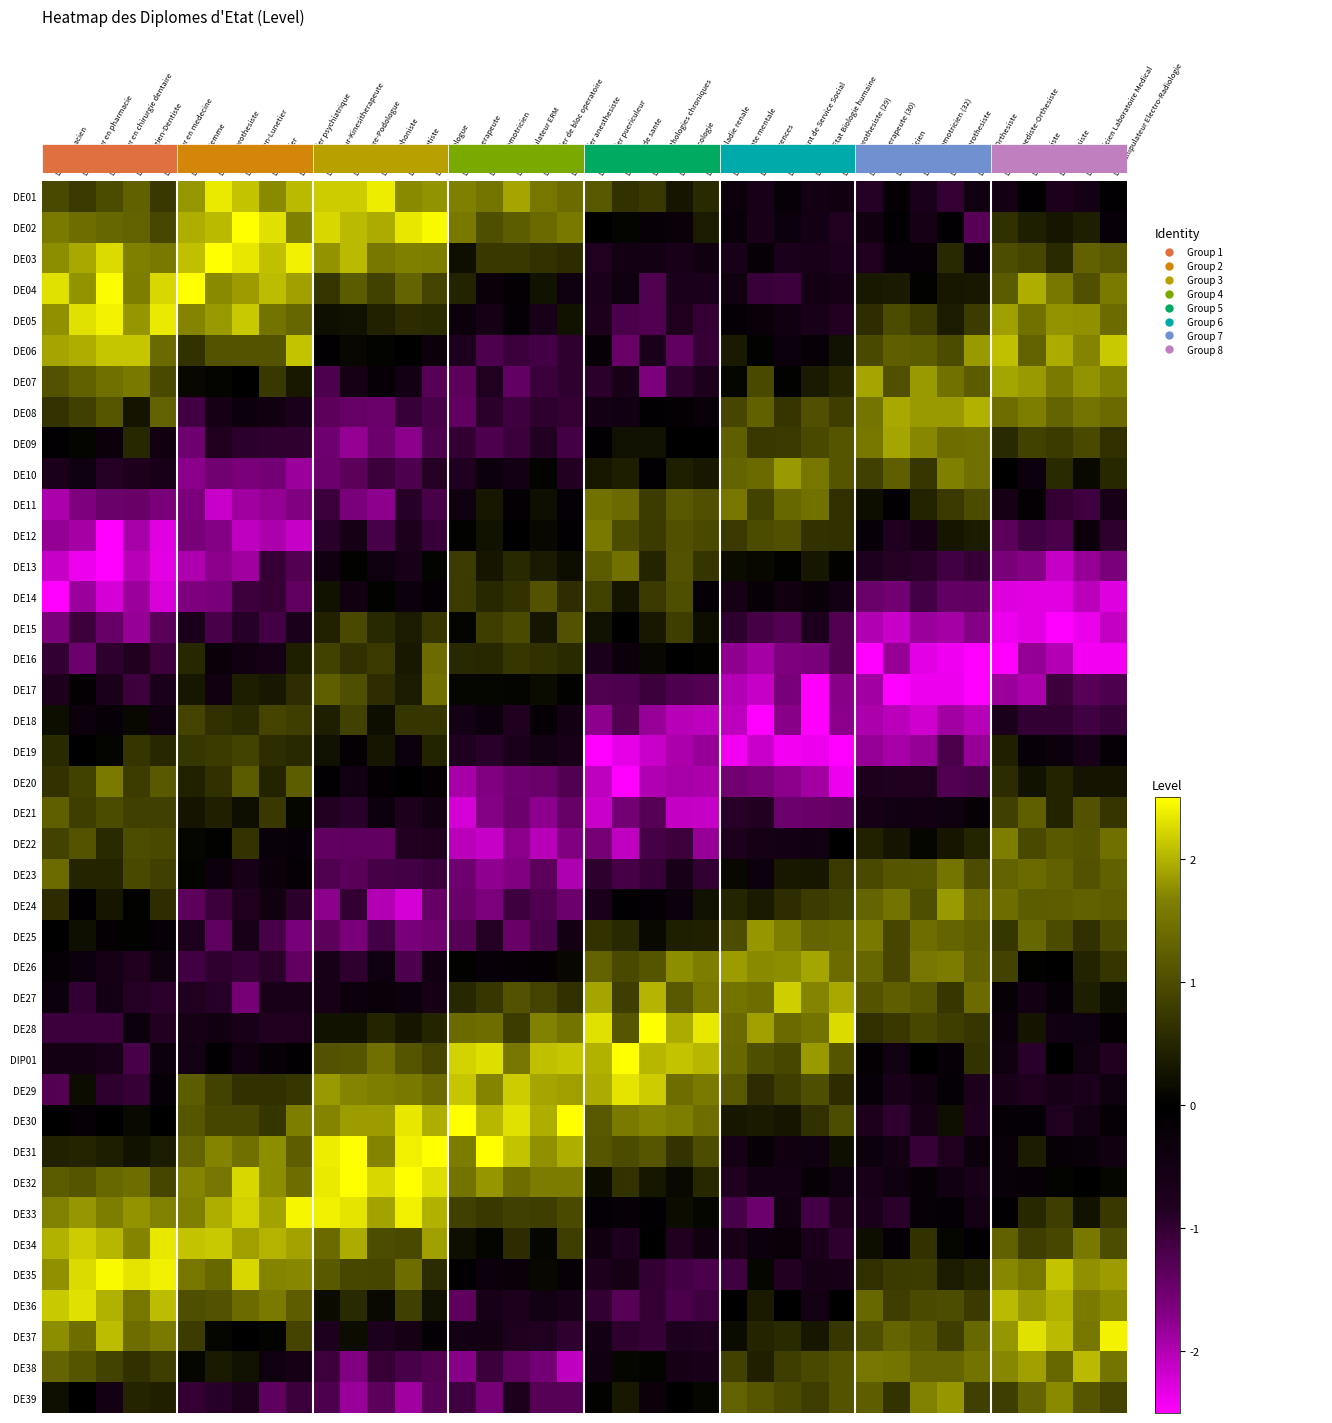

Reading left to right, list all the values displayed in this chart.

DE01: DE Pharmacien=0.9	DE Docteur en pharmacie=0.8	DE Docteur en chirurgie dentaire=1.0	DE Chirurgien-Dentiste=1.3	DE Docteur en medecine=0.7	DE Sage-Femme=1.8	DE Audioprothesiste=2.3	DE Opticien-Lunetier=2.1	DE Infirmier=1.7	DE Infirmier psychiatrique=2.0	DE Masseur-Kinesitherapeute=2.2	DE Pedicure-Podologue=2.2	DE Orthophoniste=2.4	DE Orthoptiste=1.7	DE Psychologue=1.8	DE Ergotherapeute=1.6	DE Psychomotricien=1.5	DE Manipulateur ERM=1.9	DE Infirmier de bloc operatoire=1.5	DE Infirmier anesthesiste=1.4	DE Infirmier puericuleur=1.2	DE Cadre de sante=0.6	DE IPA pathologies chroniques=0.7	DE IPA oncologie=0.3	DE IPA maladie renale=0.5	DE IPA sante mentale=-0.3	DE IPA urgences=-0.7	DE Assistant de Service Social=-0.2	Doctorat Etat Biologie humaine=-0.5	DE Audioprothesiste (29)=-0.4	DE Ergotherapeute (30)=-0.9	DE Dieteticien=-0.1	DE Psychomotricien (32)=-0.7	DE Orthoprothesiste=-1.0	DE Podo-Orthesiste=-0.4	DE Orthopediste-Orthesiste=-0.5	DE Oculariste=-0.1	DE Epithesiste=-0.7	DE Technicien Laboratoire Medical=-0.5	DE Manipulateur Electro-Radiologie=-0.1
DE02: DE Pharmacien=1.6	DE Docteur en pharmacie=1.4	DE Docteur en chirurgie dentaire=1.3	DE Chirurgien-Dentiste=1.3	DE Docteur en medecine=0.9	DE Sage-Femme=2.0	DE Audioprothesiste=2.0	DE Opticien-Lunetier=2.5	DE Infirmier=2.3	DE Infirmier psychiatrique=1.7	DE Masseur-Kinesitherapeute=2.2	DE Pedicure-Podologue=2.0	DE Orthophoniste=1.9	DE Orthoptiste=2.3	DE Psychologue=2.5	DE Ergotherapeute=1.6	DE Psychomotricien=1.0	DE Manipulateur ERM=1.2	DE Infirmier de bloc operatoire=1.4	DE Infirmier anesthesiste=1.6	DE Infirmier puericuleur=-0.0	DE Cadre de sante=0.1	DE IPA pathologies chroniques=-0.2	DE IPA oncologie=-0.2	DE IPA maladie renale=0.4	DE IPA sante mentale=-0.2	DE IPA urgences=-0.7	DE Assistant de Service Social=-0.3	Doctorat Etat Biologie humaine=-0.5	DE Audioprothesiste (29)=-0.8	DE Ergotherapeute (30)=-0.4	DE Dieteticien=-0.1	DE Psychomotricien (32)=-0.6	DE Orthoprothesiste=-0.1	DE Podo-Orthesiste=-1.3	DE Orthopediste-Orthesiste=0.6	DE Oculariste=0.4	DE Epithesiste=0.3	DE Technicien Laboratoire Medical=0.4	DE Manipulateur Electro-Radiologie=-0.2
DE03: DE Pharmacien=1.7	DE Docteur en pharmacie=1.9	DE Docteur en chirurgie dentaire=2.3	DE Chirurgien-Dentiste=1.7	DE Docteur en medecine=1.6	DE Sage-Femme=2.1	DE Audioprothesiste=2.5	DE Opticien-Lunetier=2.3	DE Infirmier=2.1	DE Infirmier psychiatrique=2.4	DE Masseur-Kinesitherapeute=1.8	DE Pedicure-Podologue=2.0	DE Orthophoniste=1.5	DE Orthoptiste=1.7	DE Psychologue=1.6	DE Ergotherapeute=0.2	DE Psychomotricien=0.7	DE Manipulateur ERM=0.7	DE Infirmier de bloc operatoire=0.7	DE Infirmier anesthesiste=0.6	DE Infirmier puericuleur=-0.8	DE Cadre de sante=-0.5	DE IPA pathologies chroniques=-0.5	DE IPA oncologie=-0.6	DE IPA maladie renale=-0.4	DE IPA sante mentale=-0.6	DE IPA urgences=-0.2	DE Assistant de Service Social=-0.7	Doctorat Etat Biologie humaine=-0.7	DE Audioprothesiste (29)=-0.8	DE Ergotherapeute (30)=-0.8	DE Dieteticien=-0.2	DE Psychomotricien (32)=-0.2	DE Orthoprothesiste=0.5	DE Podo-Orthesiste=-0.3	DE Orthopediste-Orthesiste=1.0	DE Oculariste=0.9	DE Epithesiste=0.6	DE Technicien Laboratoire Medical=1.3	DE Manipulateur Electro-Radiologie=1.1
DE04: DE Pharmacien=2.3	DE Docteur en pharmacie=1.8	DE Docteur en chirurgie dentaire=2.5	DE Chirurgien-Dentiste=1.6	DE Docteur en medecine=2.2	DE Sage-Femme=2.7	DE Audioprothesiste=1.7	DE Opticien-Lunetier=1.9	DE Infirmier=2.1	DE Infirmier psychiatrique=1.9	DE Masseur-Kinesitherapeute=0.7	DE Pedicure-Podologue=1.2	DE Orthophoniste=0.8	DE Orthoptiste=1.3	DE Psychologue=0.9	DE Ergotherapeute=0.5	DE Psychomotricien=-0.2	DE Manipulateur ERM=-0.1	DE Infirmier de bloc operatoire=0.2	DE Infirmier anesthesiste=-0.4	DE Infirmier puericuleur=-0.7	DE Cadre de sante=-0.4	DE IPA pathologies chroniques=-1.2	DE IPA oncologie=-0.7	DE IPA maladie renale=-0.7	DE IPA sante mentale=-0.4	DE IPA urgences=-1.0	DE Assistant de Service Social=-1.1	Doctorat Etat Biologie humaine=-0.5	DE Audioprothesiste (29)=-0.6	DE Ergotherapeute (30)=0.3	DE Dieteticien=0.3	DE Psychomotricien (32)=0.0	DE Orthoprothesiste=0.3	DE Podo-Orthesiste=0.3	DE Orthopediste-Orthesiste=1.2	DE Oculariste=2.0	DE Epithesiste=1.5	DE Technicien Laboratoire Medical=1.0	DE Manipulateur Electro-Radiologie=1.6
DE05: DE Pharmacien=1.8	DE Docteur en pharmacie=2.3	DE Docteur en chirurgie dentaire=2.4	DE Chirurgien-Dentiste=1.8	DE Docteur en medecine=2.3	DE Sage-Femme=1.7	DE Audioprothesiste=1.8	DE Opticien-Lunetier=2.1	DE Infirmier=1.5	DE Infirmier psychiatrique=1.3	DE Masseur-Kinesitherapeute=0.2	DE Pedicure-Podologue=0.2	DE Orthophoniste=0.4	DE Orthoptiste=0.6	DE Psychologue=0.6	DE Ergotherapeute=-0.3	DE Psychomotricien=-0.6	DE Manipulateur ERM=-0.1	DE Infirmier de bloc operatoire=-0.7	DE Infirmier anesthesiste=0.2	DE Infirmier puericuleur=-0.7	DE Cadre de sante=-1.2	DE IPA pathologies chroniques=-1.3	DE IPA oncologie=-0.8	DE IPA maladie renale=-1.0	DE IPA sante mentale=-0.2	DE IPA urgences=-0.2	DE Assistant de Service Social=-0.4	Doctorat Etat Biologie humaine=-0.6	DE Audioprothesiste (29)=-0.8	DE Ergotherapeute (30)=0.6	DE Dieteticien=1.0	DE Psychomotricien (32)=0.8	DE Orthoprothesiste=0.4	DE Podo-Orthesiste=0.8	DE Orthopediste-Orthesiste=1.9	DE Oculariste=1.5	DE Epithesiste=1.8	DE Technicien Laboratoire Medical=1.8	DE Manipulateur Electro-Radiologie=1.4
DE06: DE Pharmacien=1.9	DE Docteur en pharmacie=2.0	DE Docteur en chirurgie dentaire=2.1	DE Chirurgien-Dentiste=2.1	DE Docteur en medecine=1.4	DE Sage-Femme=0.7	DE Audioprothesiste=1.1	DE Opticien-Lunetier=1.1	DE Infirmier=1.1	DE Infirmier psychiatrique=2.1	DE Masseur-Kinesitherapeute=-0.1	DE Pedicure-Podologue=0.1	DE Orthophoniste=0.1	DE Orthoptiste=-0.0	DE Psychologue=-0.3	DE Ergotherapeute=-0.8	DE Psychomotricien=-1.2	DE Manipulateur ERM=-1.1	DE Infirmier de bloc operatoire=-1.1	DE Infirmier anesthesiste=-1.0	DE Infirmier puericuleur=-0.2	DE Cadre de sante=-1.5	DE IPA pathologies chroniques=-0.7	DE IPA oncologie=-1.4	DE IPA maladie renale=-1.0	DE IPA sante mentale=0.3	DE IPA urgences=0.0	DE Assistant de Service Social=-0.3	Doctorat Etat Biologie humaine=-0.2	DE Audioprothesiste (29)=0.2	DE Ergotherapeute (30)=1.0	DE Dieteticien=1.2	DE Psychomotricien (32)=1.2	DE Orthoprothesiste=1.0	DE Podo-Orthesiste=1.8	DE Orthopediste-Orthesiste=2.1	DE Oculariste=1.3	DE Epithesiste=1.9	DE Technicien Laboratoire Medical=1.7	DE Manipulateur Electro-Radiologie=2.1
DE07: DE Pharmacien=1.1	DE Docteur en pharmacie=1.3	DE Docteur en chirurgie dentaire=1.5	DE Chirurgien-Dentiste=1.6	DE Docteur en medecine=0.9	DE Sage-Femme=0.1	DE Audioprothesiste=0.1	DE Opticien-Lunetier=0.0	DE Infirmier=0.7	DE Infirmier psychiatrique=0.3	DE Masseur-Kinesitherapeute=-1.2	DE Pedicure-Podologue=-0.6	DE Orthophoniste=-0.2	DE Orthoptiste=-0.5	DE Psychologue=-1.3	DE Ergotherapeute=-1.3	DE Psychomotricien=-0.8	DE Manipulateur ERM=-1.4	DE Infirmier de bloc operatoire=-1.1	DE Infirmier anesthesiste=-1.0	DE Infirmier puericuleur=-0.9	DE Cadre de sante=-0.7	DE IPA pathologies chroniques=-1.6	DE IPA oncologie=-1.0	DE IPA maladie renale=-0.7	DE IPA sante mentale=0.1	DE IPA urgences=1.0	DE Assistant de Service Social=0.0	Doctorat Etat Biologie humaine=0.3	DE Audioprothesiste (29)=0.5	DE Ergotherapeute (30)=1.9	DE Dieteticien=1.0	DE Psychomotricien (32)=1.8	DE Orthoprothesiste=1.5	DE Podo-Orthesiste=1.2	DE Orthopediste-Orthesiste=1.9	DE Oculariste=1.8	DE Epithesiste=1.6	DE Technicien Laboratoire Medical=1.8	DE Manipulateur Electro-Radiologie=1.7
DE08: DE Pharmacien=0.7	DE Docteur en pharmacie=0.8	DE Docteur en chirurgie dentaire=1.1	DE Chirurgien-Dentiste=0.3	DE Docteur en medecine=1.3	DE Sage-Femme=-1.1	DE Audioprothesiste=-0.6	DE Opticien-Lunetier=-0.4	DE Infirmier=-0.4	DE Infirmier psychiatrique=-0.7	DE Masseur-Kinesitherapeute=-1.4	DE Pedicure-Podologue=-1.4	DE Orthophoniste=-1.5	DE Orthoptiste=-1.0	DE Psychologue=-1.2	DE Ergotherapeute=-1.4	DE Psychomotricien=-0.9	DE Manipulateur ERM=-1.1	DE Infirmier de bloc operatoire=-0.9	DE Infirmier anesthesiste=-1.0	DE Infirmier puericuleur=-0.5	DE Cadre de sante=-0.5	DE IPA pathologies chroniques=-0.1	DE IPA oncologie=-0.1	DE IPA maladie renale=-0.3	DE IPA sante mentale=0.9	DE IPA urgences=1.3	DE Assistant de Service Social=0.7	Doctorat Etat Biologie humaine=1.0	DE Audioprothesiste (29)=0.8	DE Ergotherapeute (30)=1.5	DE Dieteticien=1.9	DE Psychomotricien (32)=1.8	DE Orthoprothesiste=1.8	DE Podo-Orthesiste=2.0	DE Orthopediste-Orthesiste=1.4	DE Oculariste=1.6	DE Epithesiste=1.3	DE Technicien Laboratoire Medical=1.5	DE Manipulateur Electro-Radiologie=1.4
DE09: DE Pharmacien=-0.1	DE Docteur en pharmacie=0.1	DE Docteur en chirurgie dentaire=-0.4	DE Chirurgien-Dentiste=0.5	DE Docteur en medecine=-0.4	DE Sage-Femme=-1.5	DE Audioprothesiste=-0.8	DE Opticien-Lunetier=-0.9	DE Infirmier=-1.0	DE Infirmier psychiatrique=-1.0	DE Masseur-Kinesitherapeute=-1.5	DE Pedicure-Podologue=-1.8	DE Orthophoniste=-1.5	DE Orthoptiste=-1.7	DE Psychologue=-1.2	DE Ergotherapeute=-1.0	DE Psychomotricien=-1.2	DE Manipulateur ERM=-1.1	DE Infirmier de bloc operatoire=-0.8	DE Infirmier anesthesiste=-1.1	DE Infirmier puericuleur=-0.1	DE Cadre de sante=0.2	DE IPA pathologies chroniques=0.2	DE IPA oncologie=-0.0	DE IPA maladie renale=0.0	DE IPA sante mentale=1.2	DE IPA urgences=0.7	DE Assistant de Service Social=0.7	Doctorat Etat Biologie humaine=1.0	DE Audioprothesiste (29)=1.1	DE Ergotherapeute (30)=1.6	DE Dieteticien=1.9	DE Psychomotricien (32)=1.7	DE Orthoprothesiste=1.4	DE Podo-Orthesiste=1.5	DE Orthopediste-Orthesiste=0.6	DE Oculariste=0.8	DE Epithesiste=0.8	DE Technicien Laboratoire Medical=1.0	DE Manipulateur Electro-Radiologie=0.6
DE10: DE Pharmacien=-0.7	DE Docteur en pharmacie=-0.4	DE Docteur en chirurgie dentaire=-0.9	DE Chirurgien-Dentiste=-0.7	DE Docteur en medecine=-0.6	DE Sage-Femme=-1.7	DE Audioprothesiste=-1.5	DE Opticien-Lunetier=-1.6	DE Infirmier=-1.6	DE Infirmier psychiatrique=-1.8	DE Masseur-Kinesitherapeute=-1.5	DE Pedicure-Podologue=-1.4	DE Orthophoniste=-1.1	DE Orthoptiste=-1.2	DE Psychologue=-0.9	DE Ergotherapeute=-0.8	DE Psychomotricien=-0.3	DE Manipulateur ERM=-0.5	DE Infirmier de bloc operatoire=0.1	DE Infirmier anesthesiste=-0.8	DE Infirmier puericuleur=0.3	DE Cadre de sante=0.4	DE IPA pathologies chroniques=-0.1	DE IPA oncologie=0.4	DE IPA maladie renale=0.3	DE IPA sante mentale=1.3	DE IPA urgences=1.4	DE Assistant de Service Social=1.8	Doctorat Etat Biologie humaine=1.6	DE Audioprothesiste (29)=1.1	DE Ergotherapeute (30)=0.8	DE Dieteticien=1.2	DE Psychomotricien (32)=0.7	DE Orthoprothesiste=1.6	DE Podo-Orthesiste=1.5	DE Orthopediste-Orthesiste=0.0	DE Oculariste=-0.4	DE Epithesiste=0.6	DE Technicien Laboratoire Medical=0.1	DE Manipulateur Electro-Radiologie=0.5
DE11: DE Pharmacien=-1.9	DE Docteur en pharmacie=-1.6	DE Docteur en chirurgie dentaire=-1.5	DE Chirurgien-Dentiste=-1.5	DE Docteur en medecine=-1.6	DE Sage-Femme=-1.6	DE Audioprothesiste=-2.1	DE Opticien-Lunetier=-1.9	DE Infirmier=-1.8	DE Infirmier psychiatrique=-1.7	DE Masseur-Kinesitherapeute=-1.1	DE Pedicure-Podologue=-1.6	DE Orthophoniste=-1.7	DE Orthoptiste=-0.9	DE Psychologue=-1.2	DE Ergotherapeute=-0.4	DE Psychomotricien=0.3	DE Manipulateur ERM=-0.1	DE Infirmier de bloc operatoire=0.2	DE Infirmier anesthesiste=-0.1	DE Infirmier puericuleur=1.5	DE Cadre de sante=1.4	DE IPA pathologies chroniques=0.8	DE IPA oncologie=1.1	DE IPA maladie renale=1.1	DE IPA sante mentale=1.6	DE IPA urgences=0.9	DE Assistant de Service Social=1.4	Doctorat Etat Biologie humaine=1.5	DE Audioprothesiste (29)=0.6	DE Ergotherapeute (30)=0.2	DE Dieteticien=-0.1	DE Psychomotricien (32)=0.5	DE Orthoprothesiste=0.8	DE Podo-Orthesiste=1.0	DE Orthopediste-Orthesiste=-0.6	DE Oculariste=-0.1	DE Epithesiste=-1.0	DE Technicien Laboratoire Medical=-1.1	DE Manipulateur Electro-Radiologie=-0.6
DE12: DE Pharmacien=-1.8	DE Docteur en pharmacie=-1.9	DE Docteur en chirurgie dentaire=-2.5	DE Chirurgien-Dentiste=-1.9	DE Docteur en medecine=-2.3	DE Sage-Femme=-1.6	DE Audioprothesiste=-1.7	DE Opticien-Lunetier=-2.1	DE Infirmier=-2.0	DE Infirmier psychiatrique=-2.1	DE Masseur-Kinesitherapeute=-0.9	DE Pedicure-Podologue=-0.6	DE Orthophoniste=-1.2	DE Orthoptiste=-0.7	DE Psychologue=-1.0	DE Ergotherapeute=0.0	DE Psychomotricien=0.2	DE Manipulateur ERM=-0.0	DE Infirmier de bloc operatoire=0.1	DE Infirmier anesthesiste=-0.1	DE Infirmier puericuleur=1.6	DE Cadre de sante=1.0	DE IPA pathologies chroniques=0.8	DE IPA oncologie=1.0	DE IPA maladie renale=0.9	DE IPA sante mentale=0.7	DE IPA urgences=1.0	DE Assistant de Service Social=1.0	Doctorat Etat Biologie humaine=0.7	DE Audioprothesiste (29)=0.6	DE Ergotherapeute (30)=-0.2	DE Dieteticien=-0.8	DE Psychomotricien (32)=-0.6	DE Orthoprothesiste=0.3	DE Podo-Orthesiste=0.4	DE Orthopediste-Orthesiste=-1.4	DE Oculariste=-1.1	DE Epithesiste=-1.2	DE Technicien Laboratoire Medical=-0.4	DE Manipulateur Electro-Radiologie=-1.0
DE13: DE Pharmacien=-2.1	DE Docteur en pharmacie=-2.4	DE Docteur en chirurgie dentaire=-2.6	DE Chirurgien-Dentiste=-2.0	DE Docteur en medecine=-2.3	DE Sage-Femme=-2.0	DE Audioprothesiste=-1.7	DE Opticien-Lunetier=-1.9	DE Infirmier=-1.0	DE Infirmier psychiatrique=-1.3	DE Masseur-Kinesitherapeute=-0.4	DE Pedicure-Podologue=0.0	DE Orthophoniste=-0.4	DE Orthoptiste=-0.7	DE Psychologue=0.0	DE Ergotherapeute=0.8	DE Psychomotricien=0.3	DE Manipulateur ERM=0.5	DE Infirmier de bloc operatoire=0.3	DE Infirmier anesthesiste=0.2	DE Infirmier puericuleur=1.2	DE Cadre de sante=1.5	DE IPA pathologies chroniques=0.5	DE IPA oncologie=1.1	DE IPA maladie renale=0.7	DE IPA sante mentale=0.1	DE IPA urgences=0.1	DE Assistant de Service Social=0.0	Doctorat Etat Biologie humaine=0.3	DE Audioprothesiste (29)=0.0	DE Ergotherapeute (30)=-0.8	DE Dieteticien=-0.9	DE Psychomotricien (32)=-0.9	DE Orthoprothesiste=-1.1	DE Podo-Orthesiste=-1.0	DE Orthopediste-Orthesiste=-1.6	DE Oculariste=-1.7	DE Epithesiste=-2.1	DE Technicien Laboratoire Medical=-1.8	DE Manipulateur Electro-Radiologie=-1.6
DE14: DE Pharmacien=-2.5	DE Docteur en pharmacie=-1.8	DE Docteur en chirurgie dentaire=-2.2	DE Chirurgien-Dentiste=-1.8	DE Docteur en medecine=-2.2	DE Sage-Femme=-1.6	DE Audioprothesiste=-1.6	DE Opticien-Lunetier=-1.1	DE Infirmier=-1.0	DE Infirmier psychiatrique=-1.4	DE Masseur-Kinesitherapeute=0.2	DE Pedicure-Podologue=-0.4	DE Orthophoniste=0.0	DE Orthoptiste=-0.3	DE Psychologue=-0.1	DE Ergotherapeute=0.8	DE Psychomotricien=0.5	DE Manipulateur ERM=0.7	DE Infirmier de bloc operatoire=1.1	DE Infirmier anesthesiste=0.6	DE Infirmier puericuleur=0.8	DE Cadre de sante=0.3	DE IPA pathologies chroniques=0.8	DE IPA oncologie=1.0	DE IPA maladie renale=-0.1	DE IPA sante mentale=-0.6	DE IPA urgences=-0.2	DE Assistant de Service Social=-0.4	Doctorat Etat Biologie humaine=-0.2	DE Audioprothesiste (29)=-0.5	DE Ergotherapeute (30)=-1.5	DE Dieteticien=-1.5	DE Psychomotricien (32)=-1.2	DE Orthoprothesiste=-1.4	DE Podo-Orthesiste=-1.4	DE Orthopediste-Orthesiste=-2.3	DE Oculariste=-2.3	DE Epithesiste=-2.3	DE Technicien Laboratoire Medical=-2.0	DE Manipulateur Electro-Radiologie=-2.3
DE15: DE Pharmacien=-1.6	DE Docteur en pharmacie=-1.1	DE Docteur en chirurgie dentaire=-1.4	DE Chirurgien-Dentiste=-1.8	DE Docteur en medecine=-1.3	DE Sage-Femme=-0.7	DE Audioprothesiste=-1.2	DE Opticien-Lunetier=-0.9	DE Infirmier=-1.1	DE Infirmier psychiatrique=-0.7	DE Masseur-Kinesitherapeute=0.4	DE Pedicure-Podologue=0.9	DE Orthophoniste=0.5	DE Orthoptiste=0.4	DE Psychologue=0.7	DE Ergotherapeute=0.1	DE Psychomotricien=0.8	DE Manipulateur ERM=1.0	DE Infirmier de bloc operatoire=0.3	DE Infirmier anesthesiste=1.1	DE Infirmier puericuleur=0.2	DE Cadre de sante=-0.0	DE IPA pathologies chroniques=0.3	DE IPA oncologie=0.8	DE IPA maladie renale=0.2	DE IPA sante mentale=-0.9	DE IPA urgences=-1.2	DE Assistant de Service Social=-1.3	Doctorat Etat Biologie humaine=-0.8	DE Audioprothesiste (29)=-1.3	DE Ergotherapeute (30)=-2.0	DE Dieteticien=-2.1	DE Psychomotricien (32)=-1.9	DE Orthoprothesiste=-1.9	DE Podo-Orthesiste=-1.7	DE Orthopediste-Orthesiste=-2.4	DE Oculariste=-2.3	DE Epithesiste=-2.5	DE Technicien Laboratoire Medical=-2.4	DE Manipulateur Electro-Radiologie=-2.1
DE16: DE Pharmacien=-1.0	DE Docteur en pharmacie=-1.5	DE Docteur en chirurgie dentaire=-1.0	DE Chirurgien-Dentiste=-0.8	DE Docteur en medecine=-1.1	DE Sage-Femme=0.5	DE Audioprothesiste=-0.3	DE Opticien-Lunetier=-0.4	DE Infirmier=-0.6	DE Infirmier psychiatrique=0.4	DE Masseur-Kinesitherapeute=0.9	DE Pedicure-Podologue=0.6	DE Orthophoniste=0.7	DE Orthoptiste=0.3	DE Psychologue=1.4	DE Ergotherapeute=0.5	DE Psychomotricien=0.5	DE Manipulateur ERM=0.7	DE Infirmier de bloc operatoire=0.6	DE Infirmier anesthesiste=0.6	DE Infirmier puericuleur=-0.7	DE Cadre de sante=-0.3	DE IPA pathologies chroniques=0.1	DE IPA oncologie=-0.1	DE IPA maladie renale=0.0	DE IPA sante mentale=-1.8	DE IPA urgences=-1.9	DE Assistant de Service Social=-1.6	Doctorat Etat Biologie humaine=-1.6	DE Audioprothesiste (29)=-1.3	DE Ergotherapeute (30)=-2.8	DE Dieteticien=-1.8	DE Psychomotricien (32)=-2.3	DE Orthoprothesiste=-2.4	DE Podo-Orthesiste=-2.6	DE Orthopediste-Orthesiste=-2.5	DE Oculariste=-1.8	DE Epithesiste=-2.0	DE Technicien Laboratoire Medical=-2.4	DE Manipulateur Electro-Radiologie=-2.4
DE17: DE Pharmacien=-0.7	DE Docteur en pharmacie=-0.1	DE Docteur en chirurgie dentaire=-0.7	DE Chirurgien-Dentiste=-1.1	DE Docteur en medecine=-0.7	DE Sage-Femme=0.3	DE Audioprothesiste=-0.4	DE Opticien-Lunetier=0.4	DE Infirmier=0.3	DE Infirmier psychiatrique=0.6	DE Masseur-Kinesitherapeute=1.2	DE Pedicure-Podologue=1.0	DE Orthophoniste=0.6	DE Orthoptiste=0.4	DE Psychologue=1.5	DE Ergotherapeute=0.1	DE Psychomotricien=0.1	DE Manipulateur ERM=0.1	DE Infirmier de bloc operatoire=0.1	DE Infirmier anesthesiste=0.0	DE Infirmier puericuleur=-1.2	DE Cadre de sante=-1.2	DE IPA pathologies chroniques=-1.1	DE IPA oncologie=-1.2	DE IPA maladie renale=-1.3	DE IPA sante mentale=-2.0	DE IPA urgences=-2.1	DE Assistant de Service Social=-1.6	Doctorat Etat Biologie humaine=-2.8	DE Audioprothesiste (29)=-1.7	DE Ergotherapeute (30)=-1.9	DE Dieteticien=-2.9	DE Psychomotricien (32)=-2.4	DE Orthoprothesiste=-2.4	DE Podo-Orthesiste=-2.7	DE Orthopediste-Orthesiste=-1.8	DE Oculariste=-1.9	DE Epithesiste=-1.1	DE Technicien Laboratoire Medical=-1.3	DE Manipulateur Electro-Radiologie=-1.2
DE18: DE Pharmacien=0.2	DE Docteur en pharmacie=-0.4	DE Docteur en chirurgie dentaire=-0.2	DE Chirurgien-Dentiste=0.1	DE Docteur en medecine=-0.4	DE Sage-Femme=0.9	DE Audioprothesiste=0.6	DE Opticien-Lunetier=0.6	DE Infirmier=0.9	DE Infirmier psychiatrique=0.8	DE Masseur-Kinesitherapeute=0.4	DE Pedicure-Podologue=0.9	DE Orthophoniste=0.2	DE Orthoptiste=0.7	DE Psychologue=0.7	DE Ergotherapeute=-0.5	DE Psychomotricien=-0.3	DE Manipulateur ERM=-0.8	DE Infirmier de bloc operatoire=-0.2	DE Infirmier anesthesiste=-0.5	DE Infirmier puericuleur=-1.7	DE Cadre de sante=-1.3	DE IPA pathologies chroniques=-1.8	DE IPA oncologie=-2.0	DE IPA maladie renale=-2.1	DE IPA sante mentale=-2.1	DE IPA urgences=-2.6	DE Assistant de Service Social=-1.7	Doctorat Etat Biologie humaine=-2.9	DE Audioprothesiste (29)=-1.7	DE Ergotherapeute (30)=-1.9	DE Dieteticien=-2.0	DE Psychomotricien (32)=-2.2	DE Orthoprothesiste=-1.9	DE Podo-Orthesiste=-2.0	DE Orthopediste-Orthesiste=-0.7	DE Oculariste=-1.0	DE Epithesiste=-1.0	DE Technicien Laboratoire Medical=-1.1	DE Manipulateur Electro-Radiologie=-1.0
DE19: DE Pharmacien=0.6	DE Docteur en pharmacie=-0.0	DE Docteur en chirurgie dentaire=0.1	DE Chirurgien-Dentiste=0.7	DE Docteur en medecine=0.5	DE Sage-Femme=0.7	DE Audioprothesiste=0.8	DE Opticien-Lunetier=0.9	DE Infirmier=0.6	DE Infirmier psychiatrique=0.5	DE Masseur-Kinesitherapeute=0.2	DE Pedicure-Podologue=-0.1	DE Orthophoniste=0.3	DE Orthoptiste=-0.4	DE Psychologue=0.5	DE Ergotherapeute=-0.8	DE Psychomotricien=-0.9	DE Manipulateur ERM=-0.7	DE Infirmier de bloc operatoire=-0.5	DE Infirmier anesthesiste=-0.7	DE Infirmier puericuleur=-2.5	DE Cadre de sante=-2.3	DE IPA pathologies chroniques=-2.1	DE IPA oncologie=-2.0	DE IPA maladie renale=-1.8	DE IPA sante mentale=-2.4	DE IPA urgences=-2.1	DE Assistant de Service Social=-2.4	Doctorat Etat Biologie humaine=-2.4	DE Audioprothesiste (29)=-2.6	DE Ergotherapeute (30)=-1.8	DE Dieteticien=-1.9	DE Psychomotricien (32)=-1.8	DE Orthoprothesiste=-1.2	DE Podo-Orthesiste=-1.8	DE Orthopediste-Orthesiste=0.4	DE Oculariste=-0.2	DE Epithesiste=-0.3	DE Technicien Laboratoire Medical=-0.6	DE Manipulateur Electro-Radiologie=-0.2
DE20: DE Pharmacien=0.6	DE Docteur en pharmacie=0.9	DE Docteur en chirurgie dentaire=1.6	DE Chirurgien-Dentiste=0.8	DE Docteur en medecine=1.2	DE Sage-Femme=0.4	DE Audioprothesiste=0.6	DE Opticien-Lunetier=1.2	DE Infirmier=0.5	DE Infirmier psychiatrique=1.2	DE Masseur-Kinesitherapeute=-0.1	DE Pedicure-Podologue=-0.5	DE Orthophoniste=-0.1	DE Orthoptiste=-0.0	DE Psychologue=-0.1	DE Ergotherapeute=-1.9	DE Psychomotricien=-1.7	DE Manipulateur ERM=-1.5	DE Infirmier de bloc operatoire=-1.5	DE Infirmier anesthesiste=-1.3	DE Infirmier puericuleur=-2.1	DE Cadre de sante=-2.5	DE IPA pathologies chroniques=-2.0	DE IPA oncologie=-1.9	DE IPA maladie renale=-1.9	DE IPA sante mentale=-1.5	DE IPA urgences=-1.6	DE Assistant de Service Social=-1.7	Doctorat Etat Biologie humaine=-1.9	DE Audioprothesiste (29)=-2.4	DE Ergotherapeute (30)=-0.8	DE Dieteticien=-0.8	DE Psychomotricien (32)=-0.8	DE Orthoprothesiste=-1.3	DE Podo-Orthesiste=-1.2	DE Orthopediste-Orthesiste=0.6	DE Oculariste=0.2	DE Epithesiste=0.5	DE Technicien Laboratoire Medical=0.3	DE Manipulateur Electro-Radiologie=0.3
DE21: DE Pharmacien=1.2	DE Docteur en pharmacie=0.8	DE Docteur en chirurgie dentaire=1.0	DE Chirurgien-Dentiste=0.8	DE Docteur en medecine=0.8	DE Sage-Femme=0.3	DE Audioprothesiste=0.4	DE Opticien-Lunetier=0.2	DE Infirmier=0.7	DE Infirmier psychiatrique=0.1	DE Masseur-Kinesitherapeute=-0.8	DE Pedicure-Podologue=-0.9	DE Orthophoniste=-0.4	DE Orthoptiste=-0.7	DE Psychologue=-0.5	DE Ergotherapeute=-2.2	DE Psychomotricien=-1.7	DE Manipulateur ERM=-1.5	DE Infirmier de bloc operatoire=-1.7	DE Infirmier anesthesiste=-1.4	DE Infirmier puericuleur=-2.1	DE Cadre de sante=-1.6	DE IPA pathologies chroniques=-1.3	DE IPA oncologie=-2.1	DE IPA maladie renale=-2.1	DE IPA sante mentale=-0.9	DE IPA urgences=-0.9	DE Assistant de Service Social=-1.5	Doctorat Etat Biologie humaine=-1.5	DE Audioprothesiste (29)=-1.4	DE Ergotherapeute (30)=-0.6	DE Dieteticien=-0.5	DE Psychomotricien (32)=-0.5	DE Orthoprothesiste=-0.4	DE Podo-Orthesiste=-0.2	DE Orthopediste-Orthesiste=0.8	DE Oculariste=1.2	DE Epithesiste=0.5	DE Technicien Laboratoire Medical=1.1	DE Manipulateur Electro-Radiologie=0.7
DE22: DE Pharmacien=0.9	DE Docteur en pharmacie=1.1	DE Docteur en chirurgie dentaire=0.6	DE Chirurgien-Dentiste=1.0	DE Docteur en medecine=0.9	DE Sage-Femme=0.1	DE Audioprothesiste=0.0	DE Opticien-Lunetier=0.7	DE Infirmier=-0.2	DE Infirmier psychiatrique=-0.2	DE Masseur-Kinesitherapeute=-1.4	DE Pedicure-Podologue=-1.4	DE Orthophoniste=-1.4	DE Orthoptiste=-0.9	DE Psychologue=-0.8	DE Ergotherapeute=-2.0	DE Psychomotricien=-2.1	DE Manipulateur ERM=-1.7	DE Infirmier de bloc operatoire=-2.0	DE Infirmier anesthesiste=-1.7	DE Infirmier puericuleur=-1.6	DE Cadre de sante=-2.1	DE IPA pathologies chroniques=-1.2	DE IPA oncologie=-1.1	DE IPA maladie renale=-1.8	DE IPA sante mentale=-0.8	DE IPA urgences=-0.6	DE Assistant de Service Social=-0.5	Doctorat Etat Biologie humaine=-0.4	DE Audioprothesiste (29)=-0.0	DE Ergotherapeute (30)=0.4	DE Dieteticien=0.3	DE Psychomotricien (32)=0.1	DE Orthoprothesiste=0.3	DE Podo-Orthesiste=0.5	DE Orthopediste-Orthesiste=1.6	DE Oculariste=0.9	DE Epithesiste=1.2	DE Technicien Laboratoire Medical=1.1	DE Manipulateur Electro-Radiologie=1.5
DE23: DE Pharmacien=1.4	DE Docteur en pharmacie=0.5	DE Docteur en chirurgie dentaire=0.5	DE Chirurgien-Dentiste=0.9	DE Docteur en medecine=0.8	DE Sage-Femme=0.0	DE Audioprothesiste=-0.3	DE Opticien-Lunetier=-0.6	DE Infirmier=-0.3	DE Infirmier psychiatrique=-0.2	DE Masseur-Kinesitherapeute=-1.2	DE Pedicure-Podologue=-1.3	DE Orthophoniste=-1.2	DE Orthoptiste=-1.1	DE Psychologue=-1.1	DE Ergotherapeute=-1.5	DE Psychomotricien=-1.8	DE Manipulateur ERM=-1.7	DE Infirmier de bloc operatoire=-1.4	DE Infirmier anesthesiste=-2.0	DE Infirmier puericuleur=-0.9	DE Cadre de sante=-1.2	DE IPA pathologies chroniques=-1.0	DE IPA oncologie=-0.7	DE IPA maladie renale=-1.0	DE IPA sante mentale=0.1	DE IPA urgences=-0.3	DE Assistant de Service Social=0.3	Doctorat Etat Biologie humaine=0.3	DE Audioprothesiste (29)=0.8	DE Ergotherapeute (30)=1.0	DE Dieteticien=1.1	DE Psychomotricien (32)=1.1	DE Orthoprothesiste=1.5	DE Podo-Orthesiste=1.0	DE Orthopediste-Orthesiste=1.3	DE Oculariste=1.4	DE Epithesiste=1.3	DE Technicien Laboratoire Medical=1.1	DE Manipulateur Electro-Radiologie=1.3
DE24: DE Pharmacien=0.6	DE Docteur en pharmacie=-0.1	DE Docteur en chirurgie dentaire=0.3	DE Chirurgien-Dentiste=0.0	DE Docteur en medecine=0.6	DE Sage-Femme=-1.4	DE Audioprothesiste=-1.1	DE Opticien-Lunetier=-0.8	DE Infirmier=-0.4	DE Infirmier psychiatrique=-0.9	DE Masseur-Kinesitherapeute=-1.7	DE Pedicure-Podologue=-1.0	DE Orthophoniste=-2.0	DE Orthoptiste=-2.2	DE Psychologue=-1.4	DE Ergotherapeute=-1.5	DE Psychomotricien=-1.6	DE Manipulateur ERM=-1.1	DE Infirmier de bloc operatoire=-1.3	DE Infirmier anesthesiste=-1.5	DE Infirmier puericuleur=-0.7	DE Cadre de sante=-0.1	DE IPA pathologies chroniques=-0.1	DE IPA oncologie=-0.4	DE IPA maladie renale=0.2	DE IPA sante mentale=0.5	DE IPA urgences=0.3	DE Assistant de Service Social=0.6	Doctorat Etat Biologie humaine=0.8	DE Audioprothesiste (29)=0.9	DE Ergotherapeute (30)=1.3	DE Dieteticien=1.5	DE Psychomotricien (32)=1.0	DE Orthoprothesiste=1.8	DE Podo-Orthesiste=1.4	DE Orthopediste-Orthesiste=1.4	DE Oculariste=1.2	DE Epithesiste=1.2	DE Technicien Laboratoire Medical=1.3	DE Manipulateur Electro-Radiologie=1.2
DE25: DE Pharmacien=0.0	DE Docteur en pharmacie=0.2	DE Docteur en chirurgie dentaire=-0.1	DE Chirurgien-Dentiste=0.0	DE Docteur en medecine=-0.2	DE Sage-Femme=-0.7	DE Audioprothesiste=-1.4	DE Opticien-Lunetier=-0.6	DE Infirmier=-1.2	DE Infirmier psychiatrique=-1.6	DE Masseur-Kinesitherapeute=-1.4	DE Pedicure-Podologue=-1.6	DE Orthophoniste=-1.1	DE Orthoptiste=-1.6	DE Psychologue=-1.5	DE Ergotherapeute=-1.3	DE Psychomotricien=-0.9	DE Manipulateur ERM=-1.5	DE Infirmier de bloc operatoire=-1.2	DE Infirmier anesthesiste=-0.5	DE Infirmier puericuleur=0.7	DE Cadre de sante=0.5	DE IPA pathologies chroniques=0.1	DE IPA oncologie=0.4	DE IPA maladie renale=0.4	DE IPA sante mentale=1.0	DE IPA urgences=1.8	DE Assistant de Service Social=1.6	Doctorat Etat Biologie humaine=1.3	DE Audioprothesiste (29)=1.4	DE Ergotherapeute (30)=1.6	DE Dieteticien=0.9	DE Psychomotricien (32)=1.4	DE Orthoprothesiste=1.3	DE Podo-Orthesiste=1.2	DE Orthopediste-Orthesiste=0.7	DE Oculariste=1.3	DE Epithesiste=1.0	DE Technicien Laboratoire Medical=0.6	DE Manipulateur Electro-Radiologie=1.0
DE26: DE Pharmacien=-0.2	DE Docteur en pharmacie=-0.3	DE Docteur en chirurgie dentaire=-0.6	DE Chirurgien-Dentiste=-0.8	DE Docteur en medecine=-0.4	DE Sage-Femme=-1.1	DE Audioprothesiste=-1.0	DE Opticien-Lunetier=-1.1	DE Infirmier=-0.9	DE Infirmier psychiatrique=-1.4	DE Masseur-Kinesitherapeute=-0.6	DE Pedicure-Podologue=-0.9	DE Orthophoniste=-0.4	DE Orthoptiste=-1.2	DE Psychologue=-0.5	DE Ergotherapeute=0.0	DE Psychomotricien=-0.2	DE Manipulateur ERM=-0.2	DE Infirmier de bloc operatoire=-0.1	DE Infirmier anesthesiste=0.1	DE Infirmier puericuleur=1.3	DE Cadre de sante=0.9	DE IPA pathologies chroniques=1.1	DE IPA oncologie=1.8	DE IPA maladie renale=1.6	DE IPA sante mentale=1.8	DE IPA urgences=1.7	DE Assistant de Service Social=1.7	Doctorat Etat Biologie humaine=1.9	DE Audioprothesiste (29)=1.4	DE Ergotherapeute (30)=1.3	DE Dieteticien=0.9	DE Psychomotricien (32)=1.5	DE Orthoprothesiste=1.6	DE Podo-Orthesiste=1.3	DE Orthopediste-Orthesiste=0.9	DE Oculariste=0.0	DE Epithesiste=-0.1	DE Technicien Laboratoire Medical=0.5	DE Manipulateur Electro-Radiologie=0.7
DE27: DE Pharmacien=-0.4	DE Docteur en pharmacie=-1.0	DE Docteur en chirurgie dentaire=-0.5	DE Chirurgien-Dentiste=-0.9	DE Docteur en medecine=-0.9	DE Sage-Femme=-0.8	DE Audioprothesiste=-0.9	DE Opticien-Lunetier=-1.6	DE Infirmier=-0.7	DE Infirmier psychiatrique=-0.7	DE Masseur-Kinesitherapeute=-0.6	DE Pedicure-Podologue=-0.3	DE Orthophoniste=-0.3	DE Orthoptiste=-0.4	DE Psychologue=-0.6	DE Ergotherapeute=0.5	DE Psychomotricien=0.7	DE Manipulateur ERM=1.1	DE Infirmier de bloc operatoire=0.9	DE Infirmier anesthesiste=0.6	DE Infirmier puericuleur=1.9	DE Cadre de sante=0.8	DE IPA pathologies chroniques=2.0	DE IPA oncologie=1.1	DE IPA maladie renale=1.6	DE IPA sante mentale=1.5	DE IPA urgences=1.4	DE Assistant de Service Social=2.2	Doctorat Etat Biologie humaine=1.7	DE Audioprothesiste (29)=1.9	DE Ergotherapeute (30)=1.1	DE Dieteticien=1.2	DE Psychomotricien (32)=1.1	DE Orthoprothesiste=0.7	DE Podo-Orthesiste=1.4	DE Orthopediste-Orthesiste=-0.2	DE Oculariste=-0.5	DE Epithesiste=-0.2	DE Technicien Laboratoire Medical=0.4	DE Manipulateur Electro-Radiologie=0.2
DE28: DE Pharmacien=-1.1	DE Docteur en pharmacie=-1.1	DE Docteur en chirurgie dentaire=-1.1	DE Chirurgien-Dentiste=-0.3	DE Docteur en medecine=-0.8	DE Sage-Femme=-0.6	DE Audioprothesiste=-0.4	DE Opticien-Lunetier=-0.7	DE Infirmier=-0.8	DE Infirmier psychiatrique=-0.8	DE Masseur-Kinesitherapeute=0.2	DE Pedicure-Podologue=0.2	DE Orthophoniste=0.5	DE Orthoptiste=0.3	DE Psychologue=0.5	DE Ergotherapeute=1.4	DE Psychomotricien=1.4	DE Manipulateur ERM=0.8	DE Infirmier de bloc operatoire=1.7	DE Infirmier anesthesiste=1.5	DE Infirmier puericuleur=2.3	DE Cadre de sante=1.1	DE IPA pathologies chroniques=2.6	DE IPA oncologie=2.0	DE IPA maladie renale=2.3	DE IPA sante mentale=1.4	DE IPA urgences=1.9	DE Assistant de Service Social=1.4	Doctorat Etat Biologie humaine=1.5	DE Audioprothesiste (29)=2.3	DE Ergotherapeute (30)=0.6	DE Dieteticien=0.7	DE Psychomotricien (32)=0.9	DE Orthoprothesiste=0.8	DE Podo-Orthesiste=0.7	DE Orthopediste-Orthesiste=-0.3	DE Oculariste=0.3	DE Epithesiste=-0.5	DE Technicien Laboratoire Medical=-0.4	DE Manipulateur Electro-Radiologie=-0.1
DIP01: DE Pharmacien=-0.5	DE Docteur en pharmacie=-0.5	DE Docteur en chirurgie dentaire=-0.7	DE Chirurgien-Dentiste=-1.2	DE Docteur en medecine=-0.4	DE Sage-Femme=-0.5	DE Audioprothesiste=-0.1	DE Opticien-Lunetier=-0.4	DE Infirmier=-0.2	DE Infirmier psychiatrique=-0.1	DE Masseur-Kinesitherapeute=1.1	DE Pedicure-Podologue=1.1	DE Orthophoniste=1.5	DE Orthoptiste=1.1	DE Psychologue=0.9	DE Ergotherapeute=2.2	DE Psychomotricien=2.3	DE Manipulateur ERM=1.5	DE Infirmier de bloc operatoire=2.1	DE Infirmier anesthesiste=2.1	DE Infirmier puericuleur=2.0	DE Cadre de sante=2.5	DE IPA pathologies chroniques=2.0	DE IPA oncologie=2.1	DE IPA maladie renale=2.0	DE IPA sante mentale=1.4	DE IPA urgences=1.0	DE Assistant de Service Social=0.9	Doctorat Etat Biologie humaine=1.8	DE Audioprothesiste (29)=1.1	DE Ergotherapeute (30)=-0.1	DE Dieteticien=-0.5	DE Psychomotricien (32)=-0.0	DE Orthoprothesiste=-0.2	DE Podo-Orthesiste=0.7	DE Orthopediste-Orthesiste=-0.4	DE Oculariste=-0.9	DE Epithesiste=-0.0	DE Technicien Laboratoire Medical=-0.4	DE Manipulateur Electro-Radiologie=-0.8
DE29: DE Pharmacien=-1.3	DE Docteur en pharmacie=0.2	DE Docteur en chirurgie dentaire=-0.9	DE Chirurgien-Dentiste=-1.0	DE Docteur en medecine=-0.2	DE Sage-Femme=1.2	DE Audioprothesiste=0.9	DE Opticien-Lunetier=0.6	DE Infirmier=0.6	DE Infirmier psychiatrique=0.7	DE Masseur-Kinesitherapeute=1.8	DE Pedicure-Podologue=1.7	DE Orthophoniste=1.6	DE Orthoptiste=1.6	DE Psychologue=1.4	DE Ergotherapeute=2.1	DE Psychomotricien=1.7	DE Manipulateur ERM=2.2	DE Infirmier de bloc operatoire=1.9	DE Infirmier anesthesiste=1.9	DE Infirmier puericuleur=1.9	DE Cadre de sante=2.3	DE IPA pathologies chroniques=2.2	DE IPA oncologie=1.4	DE IPA maladie renale=1.6	DE IPA sante mentale=1.2	DE IPA urgences=0.6	DE Assistant de Service Social=0.8	Doctorat Etat Biologie humaine=1.0	DE Audioprothesiste (29)=0.6	DE Ergotherapeute (30)=-0.2	DE Dieteticien=-0.6	DE Psychomotricien (32)=-0.4	DE Orthoprothesiste=-0.2	DE Podo-Orthesiste=-0.7	DE Orthopediste-Orthesiste=-0.7	DE Oculariste=-0.8	DE Epithesiste=-0.6	DE Technicien Laboratoire Medical=-0.7	DE Manipulateur Electro-Radiologie=-0.4
DE30: DE Pharmacien=0.0	DE Docteur en pharmacie=-0.2	DE Docteur en chirurgie dentaire=-0.0	DE Chirurgien-Dentiste=0.1	DE Docteur en medecine=-0.0	DE Sage-Femme=1.1	DE Audioprothesiste=0.9	DE Opticien-Lunetier=0.9	DE Infirmier=0.7	DE Infirmier psychiatrique=1.6	DE Masseur-Kinesitherapeute=1.7	DE Pedicure-Podologue=1.8	DE Orthophoniste=1.8	DE Orthoptiste=2.3	DE Psychologue=2.0	DE Ergotherapeute=2.6	DE Psychomotricien=2.0	DE Manipulateur ERM=2.3	DE Infirmier de bloc operatoire=2.0	DE Infirmier anesthesiste=2.9	DE Infirmier puericuleur=1.1	DE Cadre de sante=1.6	DE IPA pathologies chroniques=1.7	DE IPA oncologie=1.6	DE IPA maladie renale=1.4	DE IPA sante mentale=0.3	DE IPA urgences=0.3	DE Assistant de Service Social=0.3	Doctorat Etat Biologie humaine=0.6	DE Audioprothesiste (29)=1.0	DE Ergotherapeute (30)=-0.7	DE Dieteticien=-1.0	DE Psychomotricien (32)=-0.6	DE Orthoprothesiste=0.2	DE Podo-Orthesiste=-0.8	DE Orthopediste-Orthesiste=-0.2	DE Oculariste=-0.2	DE Epithesiste=-0.8	DE Technicien Laboratoire Medical=-0.5	DE Manipulateur Electro-Radiologie=-0.2
DE31: DE Pharmacien=0.4	DE Docteur en pharmacie=0.5	DE Docteur en chirurgie dentaire=0.4	DE Chirurgien-Dentiste=0.2	DE Docteur en medecine=0.4	DE Sage-Femme=1.3	DE Audioprothesiste=1.7	DE Opticien-Lunetier=1.5	DE Infirmier=1.8	DE Infirmier psychiatrique=1.2	DE Masseur-Kinesitherapeute=2.4	DE Pedicure-Podologue=2.5	DE Orthophoniste=1.7	DE Orthoptiste=2.4	DE Psychologue=2.7	DE Ergotherapeute=1.6	DE Psychomotricien=2.5	DE Manipulateur ERM=2.1	DE Infirmier de bloc operatoire=1.8	DE Infirmier anesthesiste=2.0	DE Infirmier puericuleur=1.1	DE Cadre de sante=1.0	DE IPA pathologies chroniques=1.1	DE IPA oncologie=0.7	DE IPA maladie renale=1.0	DE IPA sante mentale=-0.6	DE IPA urgences=-0.2	DE Assistant de Service Social=-0.4	Doctorat Etat Biologie humaine=-0.4	DE Audioprothesiste (29)=0.2	DE Ergotherapeute (30)=-0.4	DE Dieteticien=-0.5	DE Psychomotricien (32)=-1.0	DE Orthoprothesiste=-0.8	DE Podo-Orthesiste=-0.3	DE Orthopediste-Orthesiste=-0.3	DE Oculariste=0.4	DE Epithesiste=-0.2	DE Technicien Laboratoire Medical=-0.3	DE Manipulateur Electro-Radiologie=-0.4
DE32: DE Pharmacien=1.2	DE Docteur en pharmacie=1.1	DE Docteur en chirurgie dentaire=1.4	DE Chirurgien-Dentiste=1.4	DE Docteur en medecine=0.9	DE Sage-Femme=1.7	DE Audioprothesiste=1.5	DE Opticien-Lunetier=2.2	DE Infirmier=1.8	DE Infirmier psychiatrique=1.4	DE Masseur-Kinesitherapeute=2.4	DE Pedicure-Podologue=3.0	DE Orthophoniste=2.2	DE Orthoptiste=2.5	DE Psychologue=2.3	DE Ergotherapeute=1.5	DE Psychomotricien=1.8	DE Manipulateur ERM=1.4	DE Infirmier de bloc operatoire=1.6	DE Infirmier anesthesiste=1.6	DE Infirmier puericuleur=0.2	DE Cadre de sante=0.7	DE IPA pathologies chroniques=0.3	DE IPA oncologie=0.1	DE IPA maladie renale=0.5	DE IPA sante mentale=-0.8	DE IPA urgences=-0.5	DE Assistant de Service Social=-0.5	Doctorat Etat Biologie humaine=-0.2	DE Audioprothesiste (29)=-0.4	DE Ergotherapeute (30)=-0.6	DE Dieteticien=-0.4	DE Psychomotricien (32)=-0.2	DE Orthoprothesiste=-0.5	DE Podo-Orthesiste=-0.6	DE Orthopediste-Orthesiste=-0.3	DE Oculariste=-0.2	DE Epithesiste=0.1	DE Technicien Laboratoire Medical=-0.0	DE Manipulateur Electro-Radiologie=0.1
DE33: DE Pharmacien=1.7	DE Docteur en pharmacie=1.8	DE Docteur en chirurgie dentaire=1.6	DE Chirurgien-Dentiste=1.8	DE Docteur en medecine=1.7	DE Sage-Femme=1.7	DE Audioprothesiste=2.0	DE Opticien-Lunetier=2.2	DE Infirmier=1.9	DE Infirmier psychiatrique=2.4	DE Masseur-Kinesitherapeute=2.4	DE Pedicure-Podologue=2.3	DE Orthophoniste=1.9	DE Orthoptiste=2.4	DE Psychologue=2.0	DE Ergotherapeute=0.8	DE Psychomotricien=0.7	DE Manipulateur ERM=0.8	DE Infirmier de bloc operatoire=0.8	DE Infirmier anesthesiste=1.0	DE Infirmier puericuleur=-0.1	DE Cadre de sante=-0.2	DE IPA pathologies chroniques=-0.1	DE IPA oncologie=0.2	DE IPA maladie renale=0.1	DE IPA sante mentale=-1.2	DE IPA urgences=-1.5	DE Assistant de Service Social=-0.5	Doctorat Etat Biologie humaine=-1.1	DE Audioprothesiste (29)=-0.8	DE Ergotherapeute (30)=-0.7	DE Dieteticien=-0.9	DE Psychomotricien (32)=-0.2	DE Orthoprothesiste=-0.1	DE Podo-Orthesiste=-0.5	DE Orthopediste-Orthesiste=-0.1	DE Oculariste=0.5	DE Epithesiste=0.8	DE Technicien Laboratoire Medical=0.2	DE Manipulateur Electro-Radiologie=0.7
DE34: DE Pharmacien=2.0	DE Docteur en pharmacie=2.2	DE Docteur en chirurgie dentaire=2.0	DE Chirurgien-Dentiste=1.7	DE Docteur en medecine=2.3	DE Sage-Femme=2.1	DE Audioprothesiste=2.1	DE Opticien-Lunetier=1.9	DE Infirmier=2.0	DE Infirmier psychiatrique=1.9	DE Masseur-Kinesitherapeute=1.4	DE Pedicure-Podologue=1.9	DE Orthophoniste=1.0	DE Orthoptiste=0.9	DE Psychologue=1.9	DE Ergotherapeute=0.2	DE Psychomotricien=0.1	DE Manipulateur ERM=0.6	DE Infirmier de bloc operatoire=0.1	DE Infirmier anesthesiste=0.8	DE Infirmier puericuleur=-0.4	DE Cadre de sante=-0.8	DE IPA pathologies chroniques=0.0	DE IPA oncologie=-0.8	DE IPA maladie renale=-0.4	DE IPA sante mentale=-0.6	DE IPA urgences=-0.3	DE Assistant de Service Social=-0.3	Doctorat Etat Biologie humaine=-0.7	DE Audioprothesiste (29)=-1.0	DE Ergotherapeute (30)=0.2	DE Dieteticien=-0.2	DE Psychomotricien (32)=0.6	DE Orthoprothesiste=0.1	DE Podo-Orthesiste=-0.1	DE Orthopediste-Orthesiste=1.3	DE Oculariste=0.8	DE Epithesiste=0.9	DE Technicien Laboratoire Medical=1.6	DE Manipulateur Electro-Radiologie=1.0
DE35: DE Pharmacien=1.8	DE Docteur en pharmacie=2.3	DE Docteur en chirurgie dentaire=2.4	DE Chirurgien-Dentiste=2.3	DE Docteur en medecine=2.4	DE Sage-Femme=1.6	DE Audioprothesiste=1.4	DE Opticien-Lunetier=2.2	DE Infirmier=1.7	DE Infirmier psychiatrique=1.7	DE Masseur-Kinesitherapeute=1.2	DE Pedicure-Podologue=0.9	DE Orthophoniste=0.9	DE Orthoptiste=1.4	DE Psychologue=0.6	DE Ergotherapeute=-0.1	DE Psychomotricien=-0.3	DE Manipulateur ERM=-0.3	DE Infirmier de bloc operatoire=0.1	DE Infirmier anesthesiste=-0.2	DE Infirmier puericuleur=-0.7	DE Cadre de sante=-0.6	DE IPA pathologies chroniques=-1.0	DE IPA oncologie=-1.1	DE IPA maladie renale=-1.2	DE IPA sante mentale=-1.1	DE IPA urgences=0.1	DE Assistant de Service Social=-0.9	Doctorat Etat Biologie humaine=-0.6	DE Audioprothesiste (29)=-0.6	DE Ergotherapeute (30)=0.6	DE Dieteticien=0.8	DE Psychomotricien (32)=0.8	DE Orthoprothesiste=0.4	DE Podo-Orthesiste=0.5	DE Orthopediste-Orthesiste=1.7	DE Oculariste=1.6	DE Epithesiste=2.1	DE Technicien Laboratoire Medical=1.8	DE Manipulateur Electro-Radiologie=1.8
DE36: DE Pharmacien=2.1	DE Docteur en pharmacie=2.3	DE Docteur en chirurgie dentaire=2.0	DE Chirurgien-Dentiste=1.5	DE Docteur en medecine=2.1	DE Sage-Femme=1.0	DE Audioprothesiste=1.1	DE Opticien-Lunetier=1.4	DE Infirmier=1.6	DE Infirmier psychiatrique=1.2	DE Masseur-Kinesitherapeute=0.1	DE Pedicure-Podologue=0.6	DE Orthophoniste=0.1	DE Orthoptiste=0.8	DE Psychologue=0.2	DE Ergotherapeute=-1.4	DE Psychomotricien=-0.6	DE Manipulateur ERM=-0.7	DE Infirmier de bloc operatoire=-0.5	DE Infirmier anesthesiste=-0.6	DE Infirmier puericuleur=-1.0	DE Cadre de sante=-1.3	DE IPA pathologies chroniques=-1.0	DE IPA oncologie=-1.2	DE IPA maladie renale=-1.1	DE IPA sante mentale=0.0	DE IPA urgences=0.3	DE Assistant de Service Social=-0.0	Doctorat Etat Biologie humaine=-0.5	DE Audioprothesiste (29)=-0.0	DE Ergotherapeute (30)=1.4	DE Dieteticien=0.8	DE Psychomotricien (32)=1.0	DE Orthoprothesiste=1.0	DE Podo-Orthesiste=0.8	DE Orthopediste-Orthesiste=2.1	DE Oculariste=1.8	DE Epithesiste=2.0	DE Technicien Laboratoire Medical=1.6	DE Manipulateur Electro-Radiologie=1.7
DE37: DE Pharmacien=1.7	DE Docteur en pharmacie=1.4	DE Docteur en chirurgie dentaire=2.1	DE Chirurgien-Dentiste=1.4	DE Docteur en medecine=1.6	DE Sage-Femme=0.8	DE Audioprothesiste=0.1	DE Opticien-Lunetier=-0.0	DE Infirmier=0.1	DE Infirmier psychiatrique=0.9	DE Masseur-Kinesitherapeute=-0.8	DE Pedicure-Podologue=0.2	DE Orthophoniste=-0.8	DE Orthoptiste=-0.6	DE Psychologue=-0.1	DE Ergotherapeute=-0.5	DE Psychomotricien=-0.5	DE Manipulateur ERM=-0.8	DE Infirmier de bloc operatoire=-0.8	DE Infirmier anesthesiste=-1.0	DE Infirmier puericuleur=-0.5	DE Cadre de sante=-0.9	DE IPA pathologies chroniques=-1.0	DE IPA oncologie=-0.8	DE IPA maladie renale=-0.8	DE IPA sante mentale=0.1	DE IPA urgences=0.5	DE Assistant de Service Social=0.6	Doctorat Etat Biologie humaine=0.3	DE Audioprothesiste (29)=0.7	DE Ergotherapeute (30)=1.0	DE Dieteticien=1.3	DE Psychomotricien (32)=1.2	DE Orthoprothesiste=0.8	DE Podo-Orthesiste=1.3	DE Orthopediste-Orthesiste=1.8	DE Oculariste=2.3	DE Epithesiste=2.0	DE Technicien Laboratoire Medical=1.5	DE Manipulateur Electro-Radiologie=2.4
DE38: DE Pharmacien=1.3	DE Docteur en pharmacie=1.1	DE Docteur en chirurgie dentaire=0.9	DE Chirurgien-Dentiste=0.6	DE Docteur en medecine=0.8	DE Sage-Femme=0.1	DE Audioprothesiste=0.3	DE Opticien-Lunetier=0.2	DE Infirmier=-0.4	DE Infirmier psychiatrique=-0.6	DE Masseur-Kinesitherapeute=-1.1	DE Pedicure-Podologue=-1.7	DE Orthophoniste=-1.0	DE Orthoptiste=-1.2	DE Psychologue=-1.3	DE Ergotherapeute=-1.7	DE Psychomotricien=-1.1	DE Manipulateur ERM=-1.4	DE Infirmier de bloc operatoire=-1.6	DE Infirmier anesthesiste=-2.1	DE Infirmier puericuleur=-0.5	DE Cadre de sante=0.1	DE IPA pathologies chroniques=0.0	DE IPA oncologie=-0.6	DE IPA maladie renale=-0.6	DE IPA sante mentale=0.9	DE IPA urgences=0.4	DE Assistant de Service Social=0.8	Doctorat Etat Biologie humaine=0.9	DE Audioprothesiste (29)=1.1	DE Ergotherapeute (30)=1.5	DE Dieteticien=1.5	DE Psychomotricien (32)=1.3	DE Orthoprothesiste=1.3	DE Podo-Orthesiste=1.5	DE Orthopediste-Orthesiste=1.7	DE Oculariste=1.9	DE Epithesiste=1.4	DE Technicien Laboratoire Medical=2.0	DE Manipulateur Electro-Radiologie=1.5
DE39: DE Pharmacien=0.2	DE Docteur en pharmacie=-0.0	DE Docteur en chirurgie dentaire=-0.5	DE Chirurgien-Dentiste=0.5	DE Docteur en medecine=0.4	DE Sage-Femme=-1.0	DE Audioprothesiste=-0.9	DE Opticien-Lunetier=-0.8	DE Infirmier=-1.4	DE Infirmier psychiatrique=-1.1	DE Masseur-Kinesitherapeute=-1.2	DE Pedicure-Podologue=-1.8	DE Orthophoniste=-1.4	DE Orthoptiste=-1.9	DE Psychologue=-1.3	DE Ergotherapeute=-1.1	DE Psychomotricien=-1.6	DE Manipulateur ERM=-0.7	DE Infirmier de bloc operatoire=-1.3	DE Infirmier anesthesiste=-1.3	DE Infirmier puericuleur=0.0	DE Cadre de sante=0.3	DE IPA pathologies chroniques=-0.3	DE IPA oncologie=-0.0	DE IPA maladie renale=0.1	DE IPA sante mentale=1.3	DE IPA urgences=1.1	DE Assistant de Service Social=1.0	Doctorat Etat Biologie humaine=0.8	DE Audioprothesiste (29)=1.1	DE Ergotherapeute (30)=1.2	DE Dieteticien=0.7	DE Psychomotricien (32)=1.7	DE Orthoprothesiste=1.8	DE Podo-Orthesiste=0.8	DE Orthopediste-Orthesiste=0.8	DE Oculariste=1.3	DE Epithesiste=1.7	DE Technicien Laboratoire Medical=1.1	DE Manipulateur Electro-Radiologie=0.9